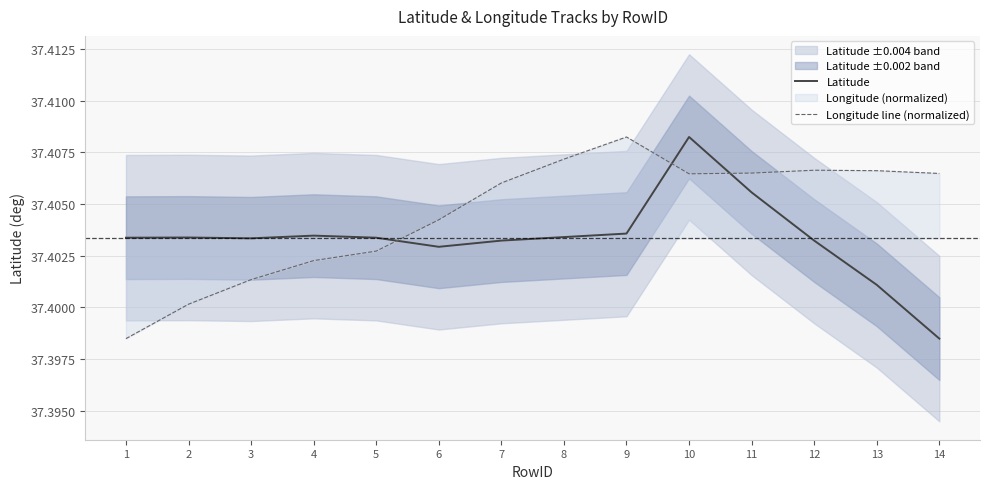

Count the number of categories in the chart.

14